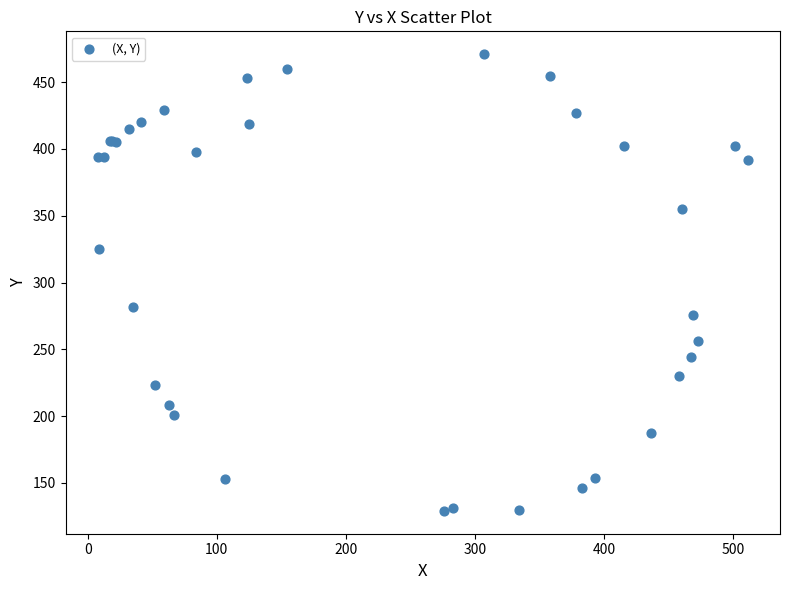

What Y value in the scatter plot is closest to 300?

282